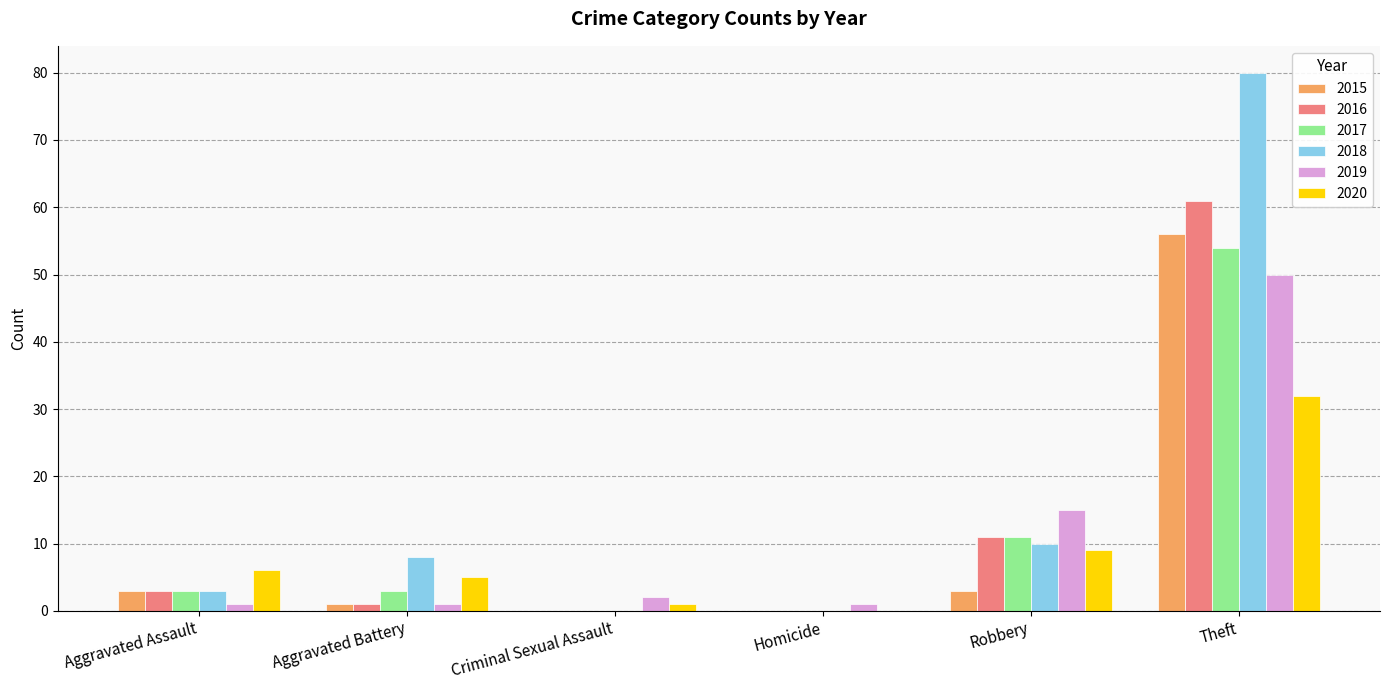

At which category is the sum across all series the highest?

Theft